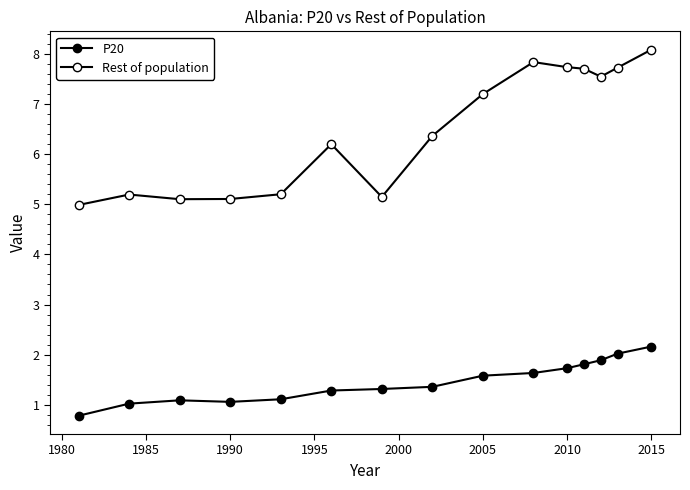

True or false: Rest of population and P20 intersect in this chart.

False